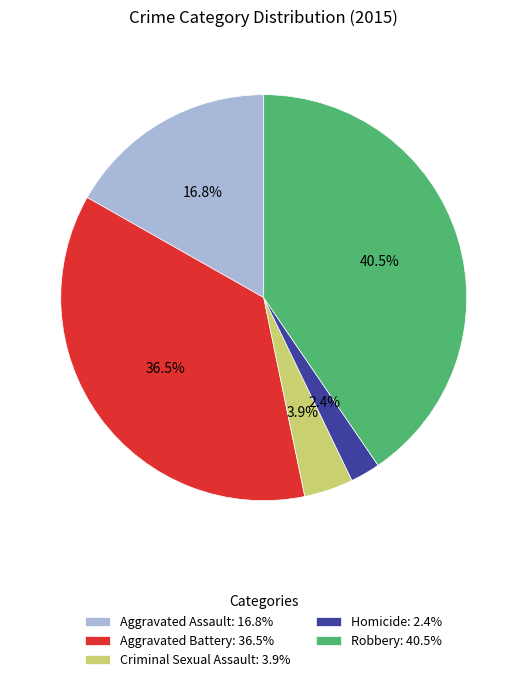

Rank the categories by value from highest to lowest.

Robbery, Aggravated Battery, Aggravated Assault, Criminal Sexual Assault, Homicide